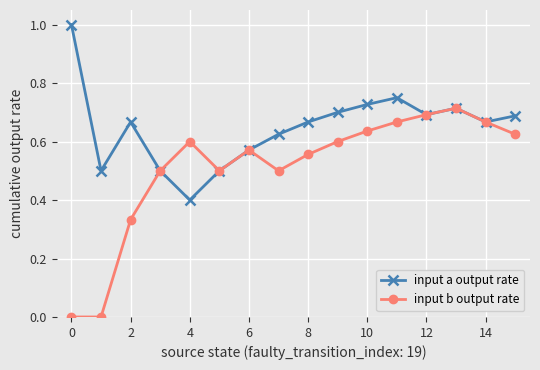

Rank the series by their maximum value, from highest to lowest.

input a output rate, input b output rate